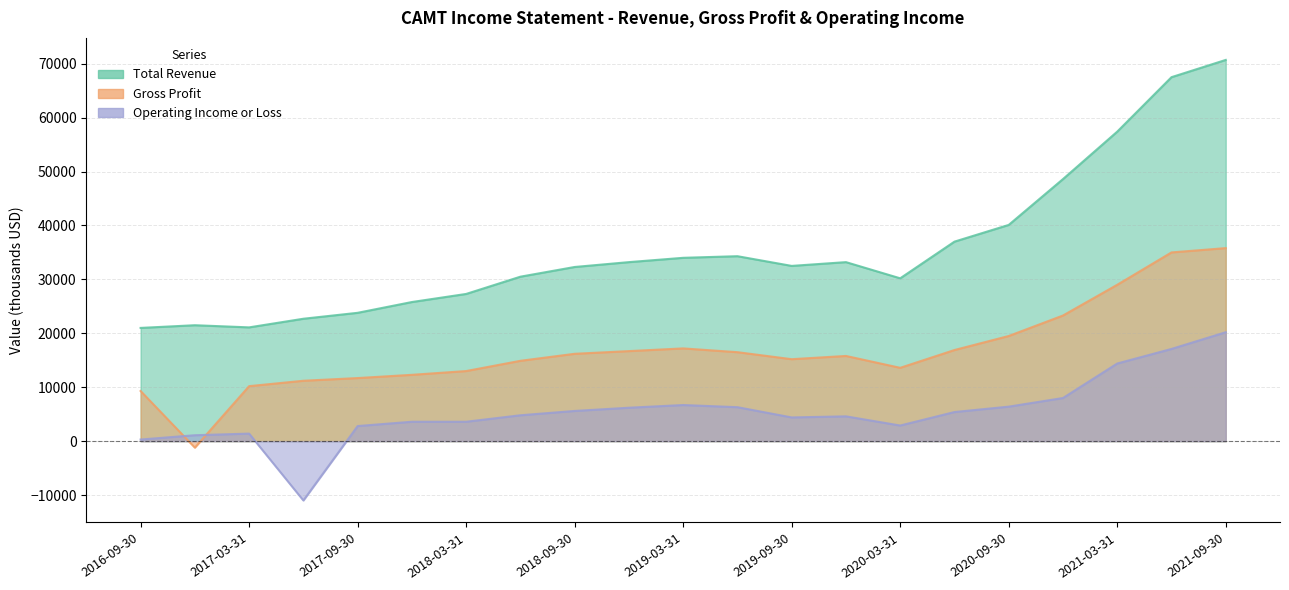

Which series has the largest total across all categories?

Total Revenue